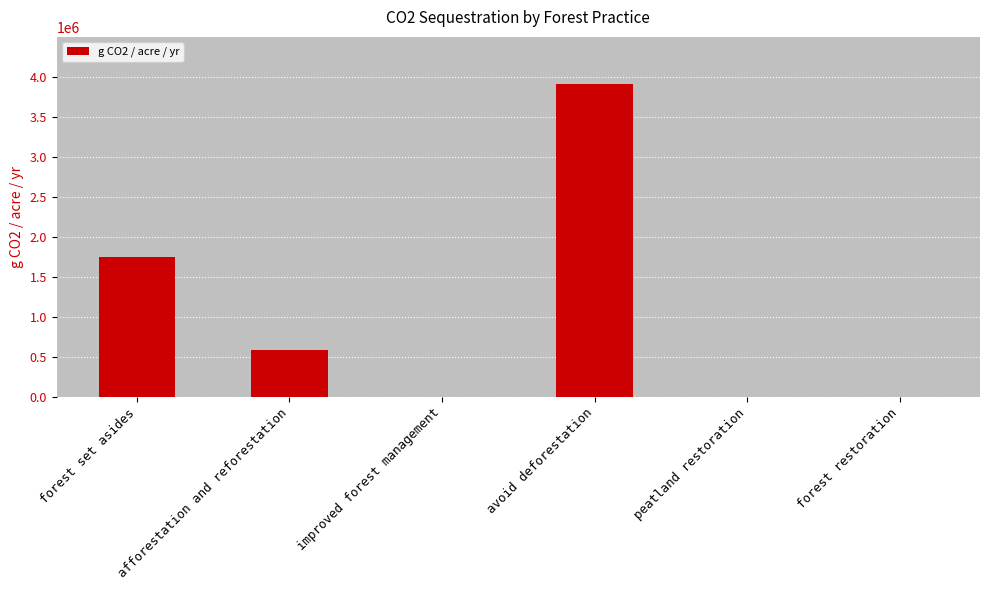

True or false: the data shows 2688366.2 at improved forest management.

False